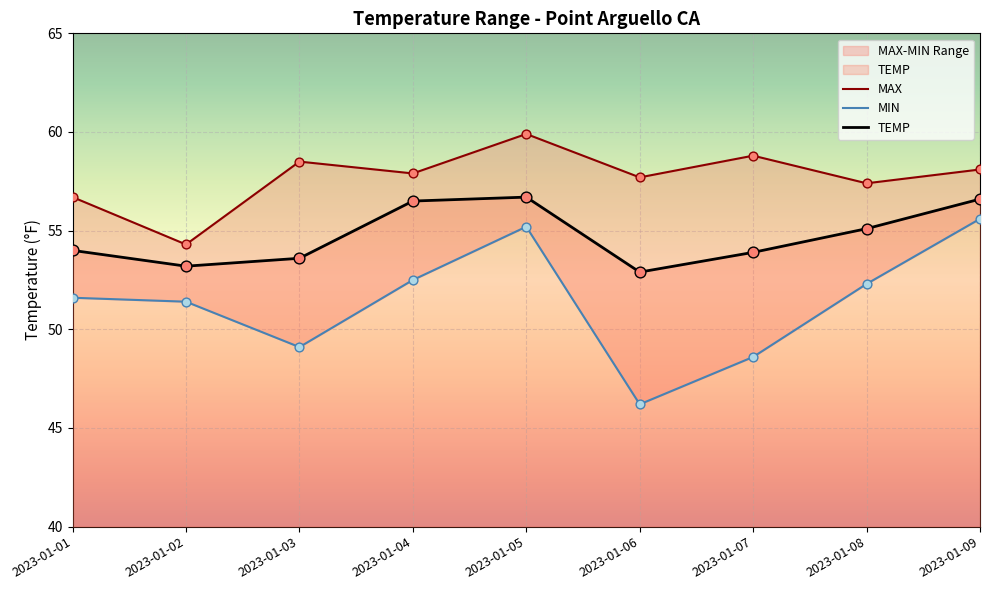

Which series reaches the maximum Y coordinate?

MAX